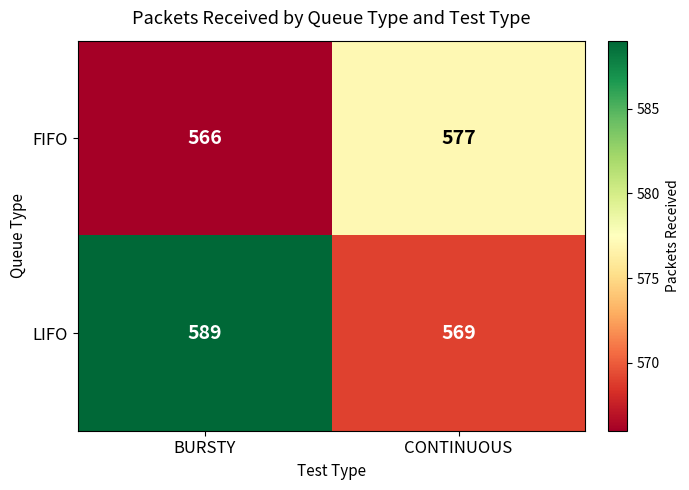

How many series are shown in this chart?

2